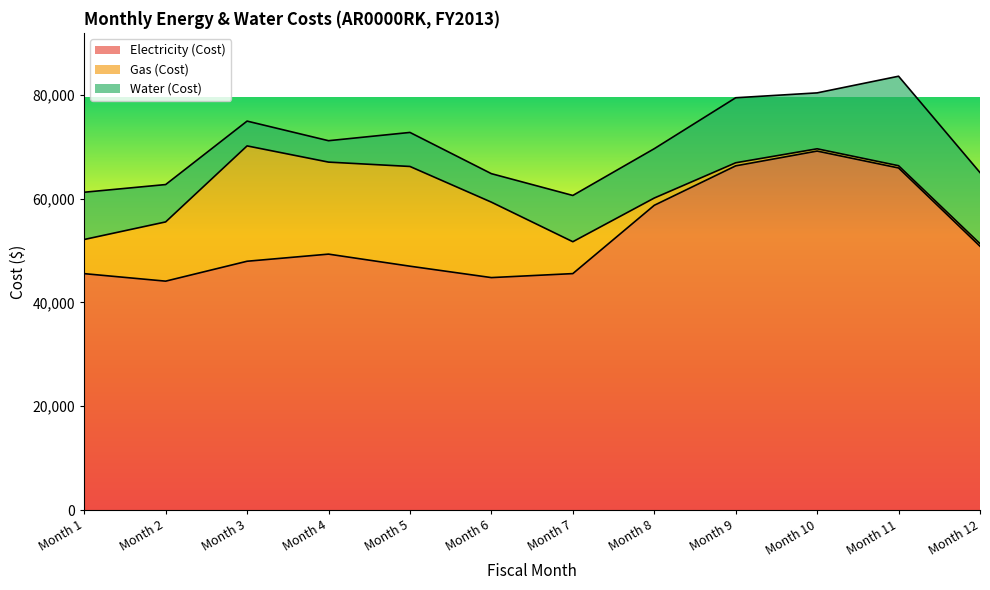

True or false: Water (Cost) and Electricity (Cost) intersect in this chart.

False